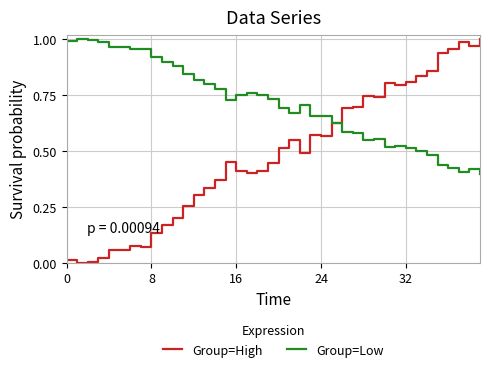

Rank the series by their average value, from lowest to highest.

Group=High, Group=Low